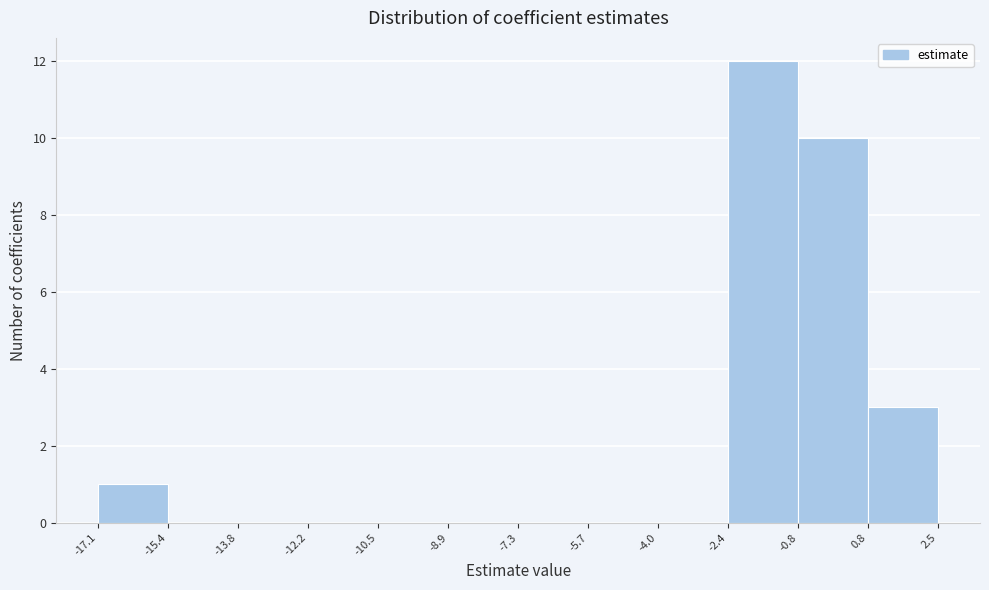

How tall is the bar that spans -17.1 to -15.4 on the x-axis? The values are not printed on the chart, so give them approximately, as read against the axis.

1